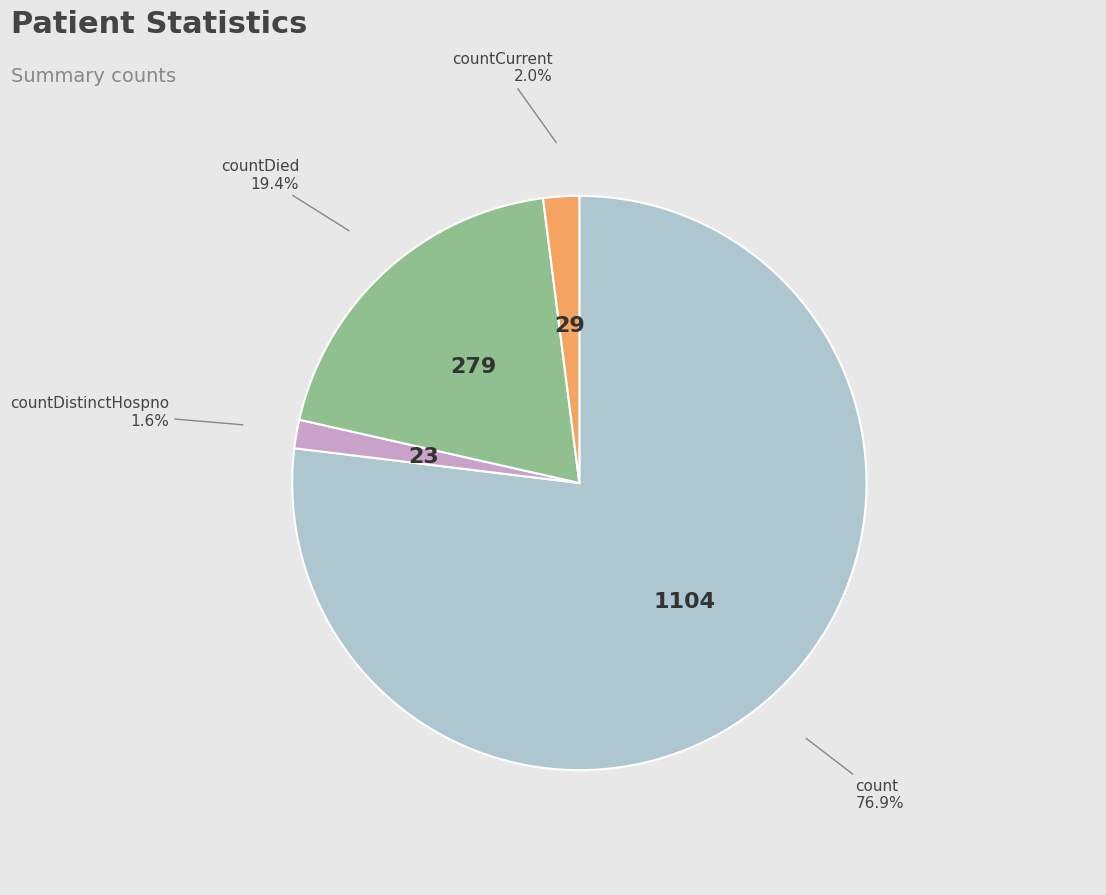

Which has a higher value, countDied or countCurrent?

countDied